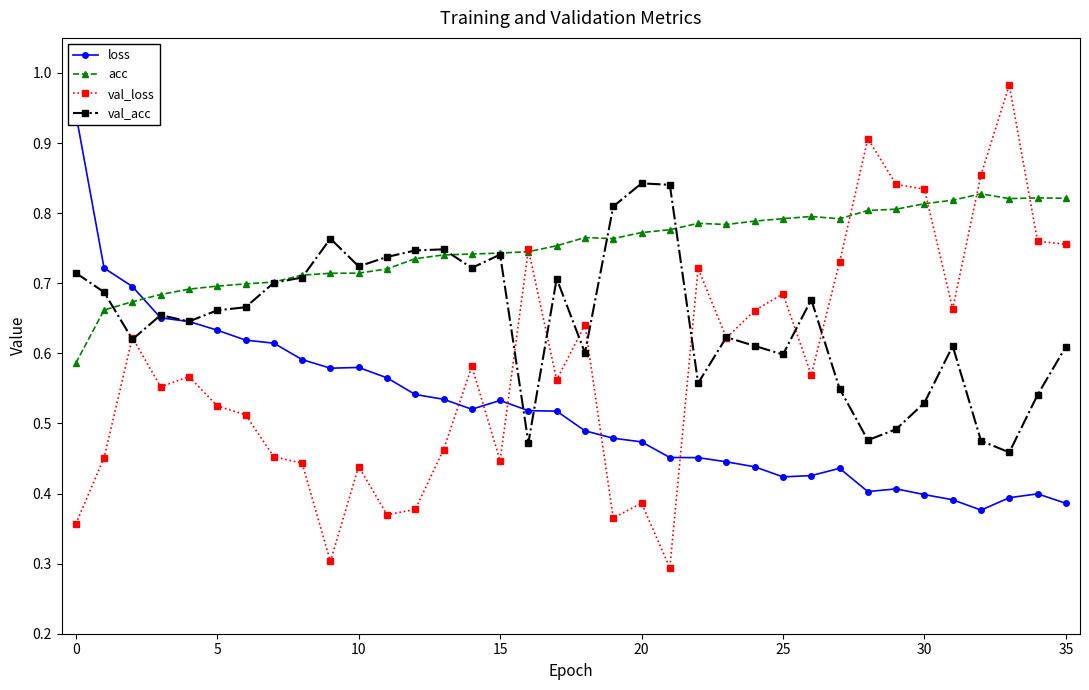

Does the chart have visible grid lines?

No